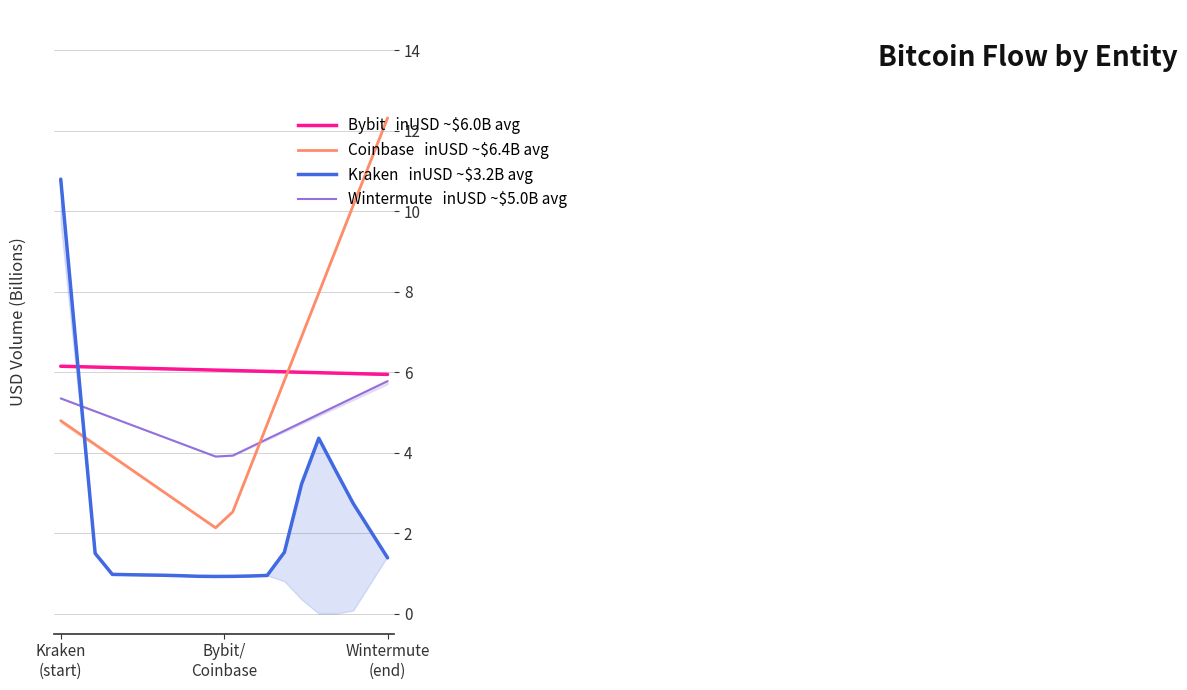

True or false: Coinbase has more than 2 interior local peaks.

False